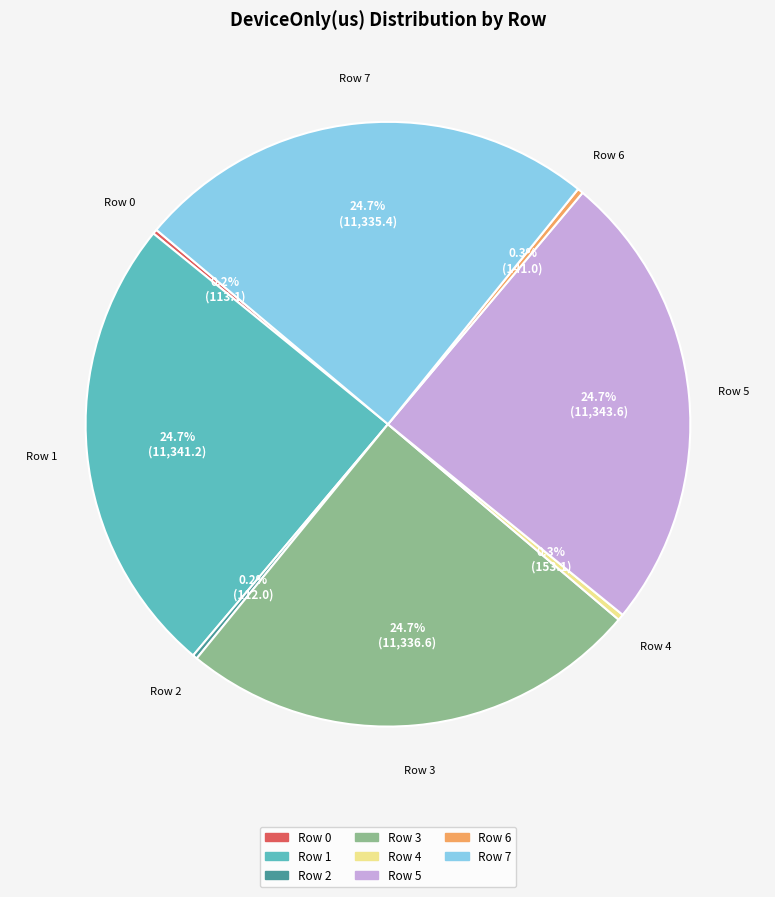

Which has a higher value, Row 3 or Row 4?

Row 3